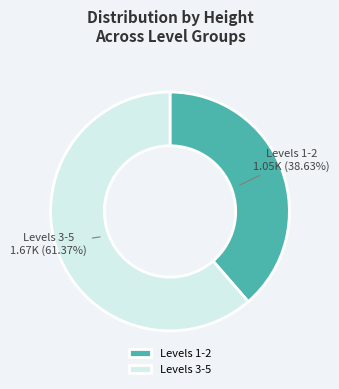

How many segments does this pie chart have?

2